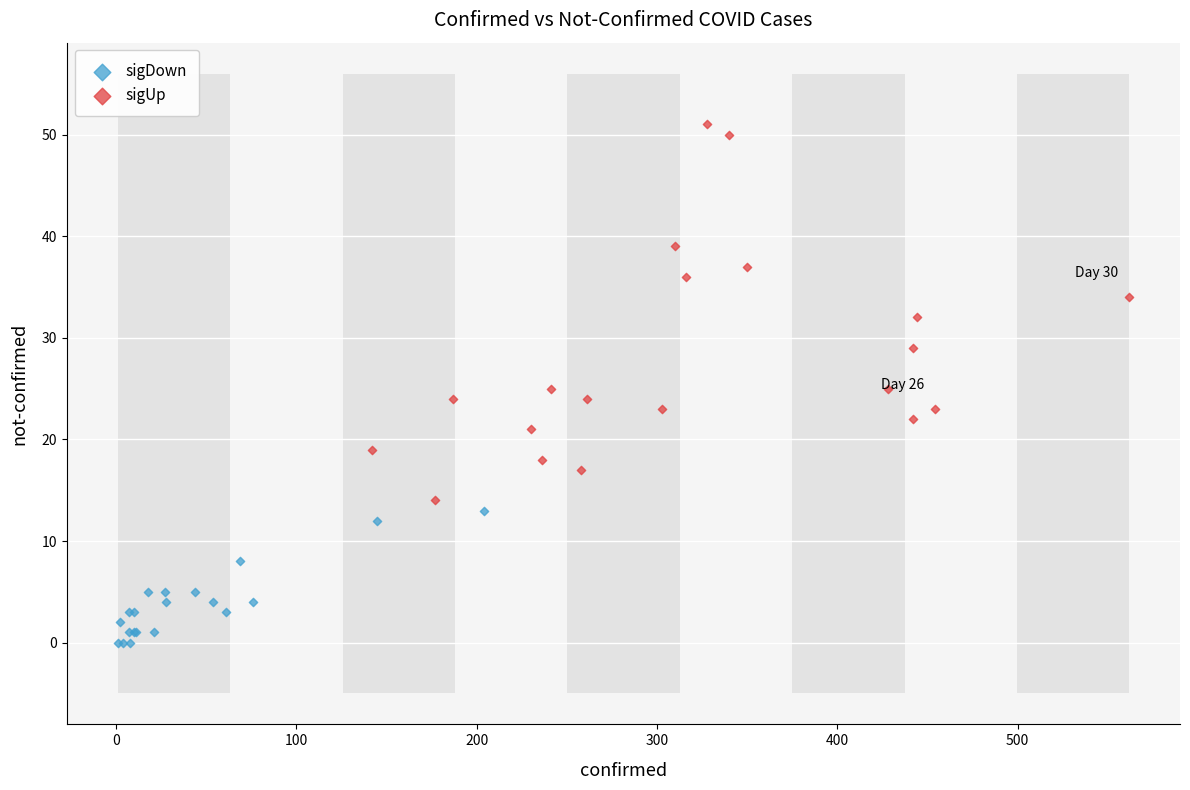

Which series has the widest spread of Y values?

sigUp